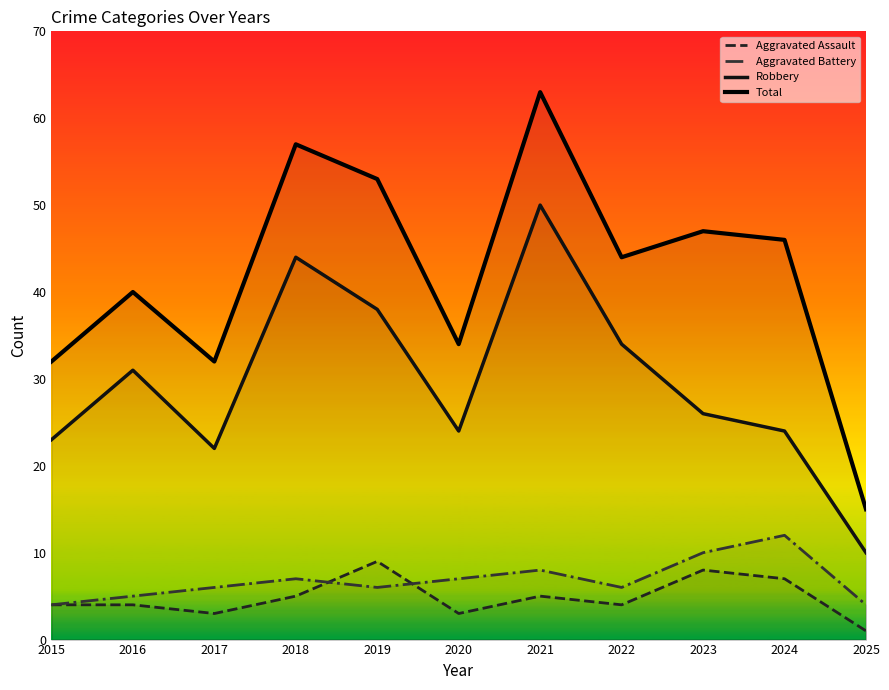

True or false: Aggravated Assault and Robbery cross at least once.

False